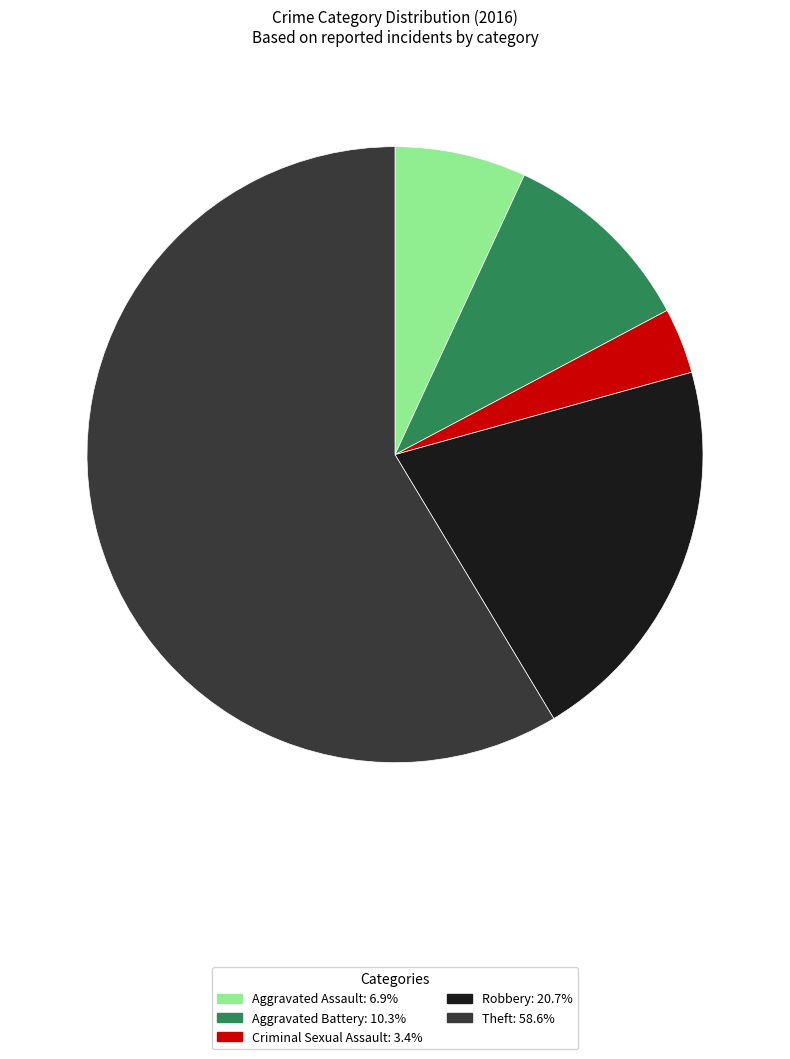

Count the number of slices in the pie.

5